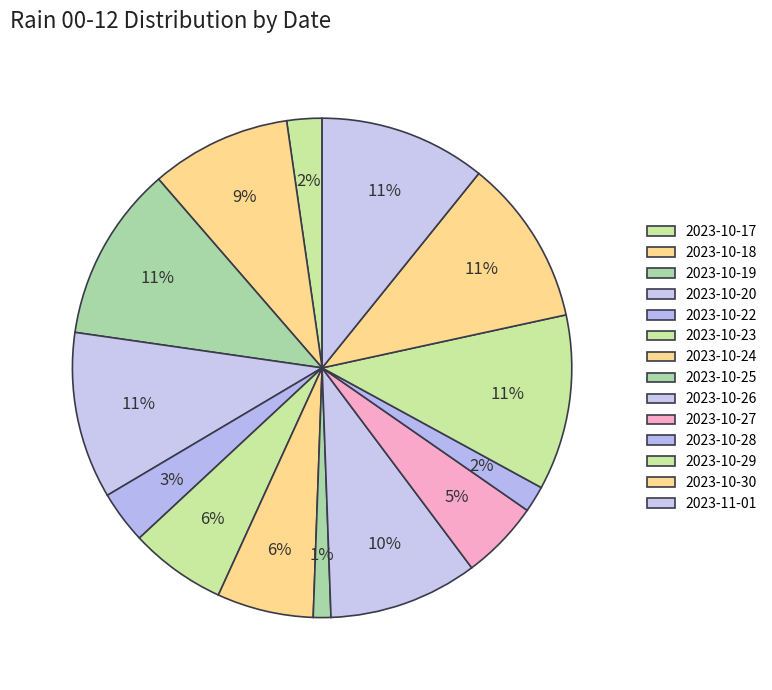

Does 2023-10-18 represent more than half of the total?

No